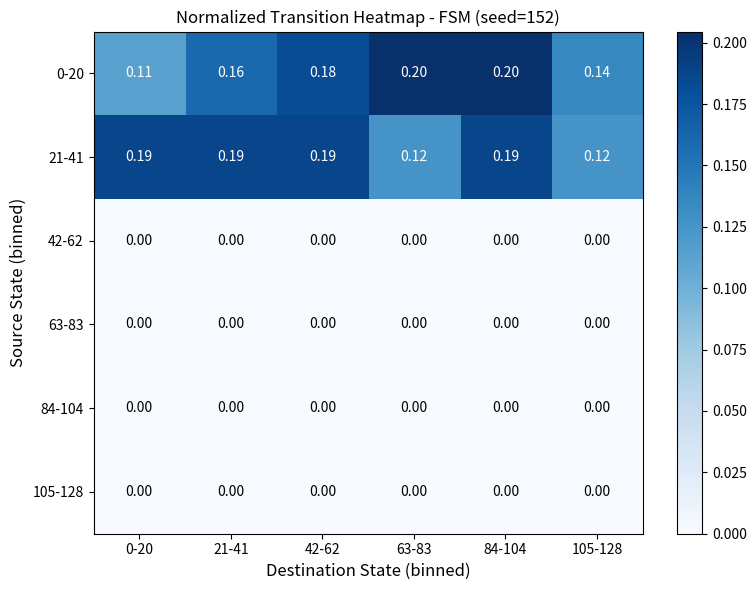

How many data points does each series have?

6